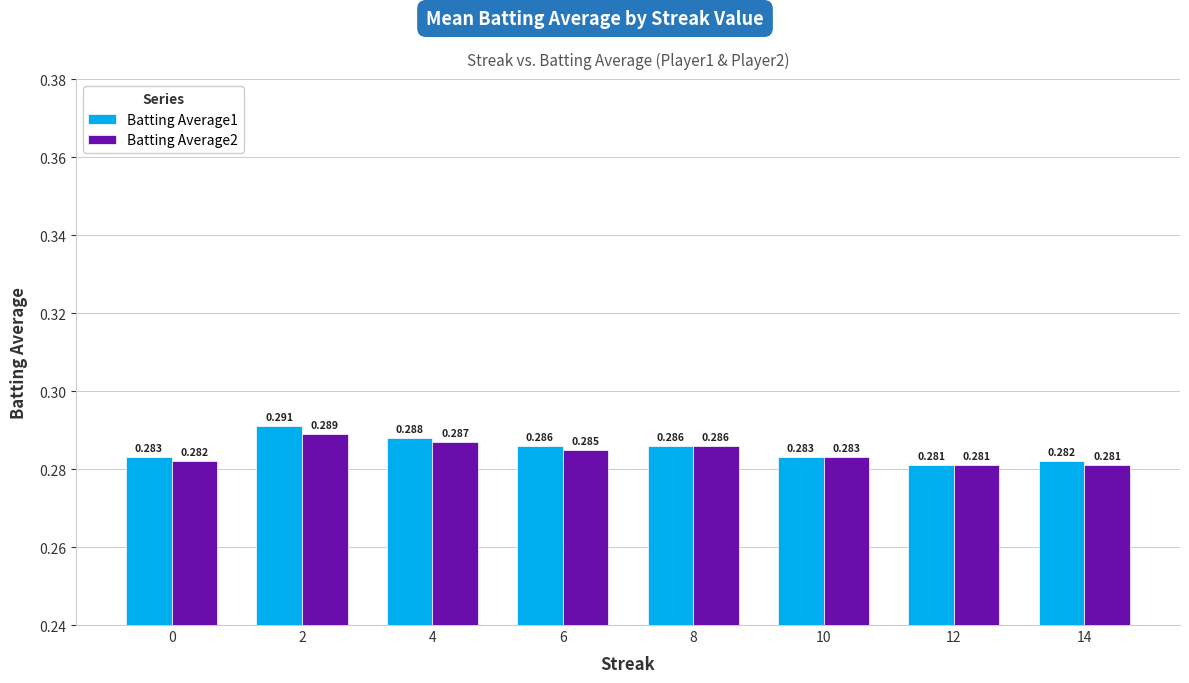

How many bars are there in each group?

2